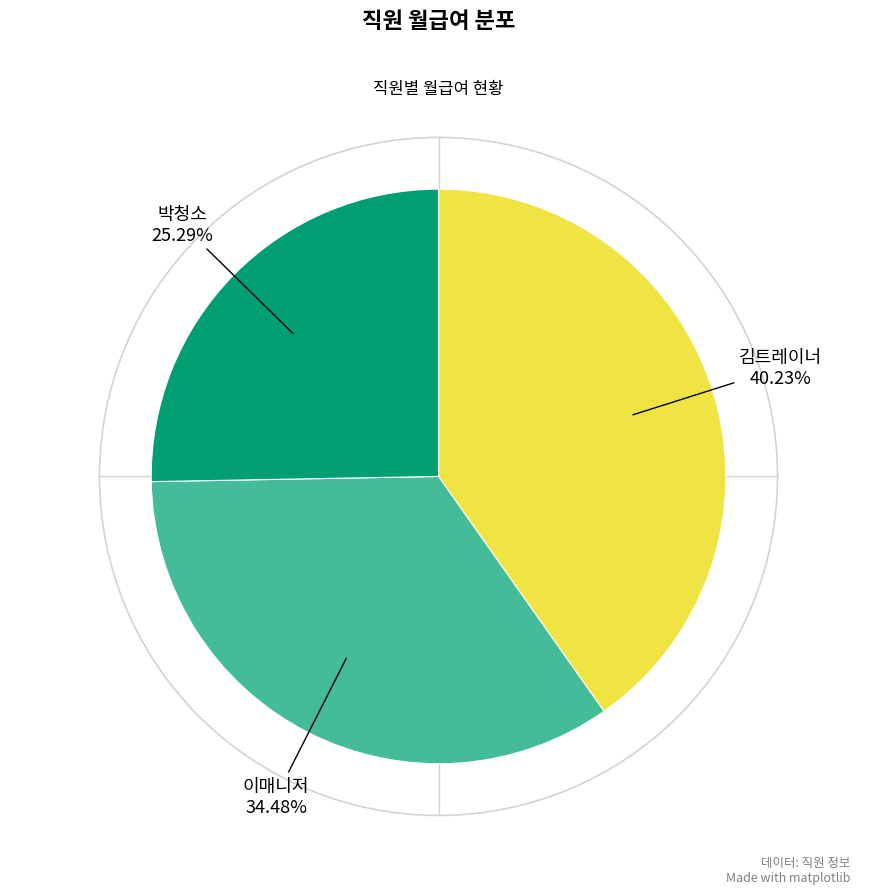

Count the number of slices in the pie.

3